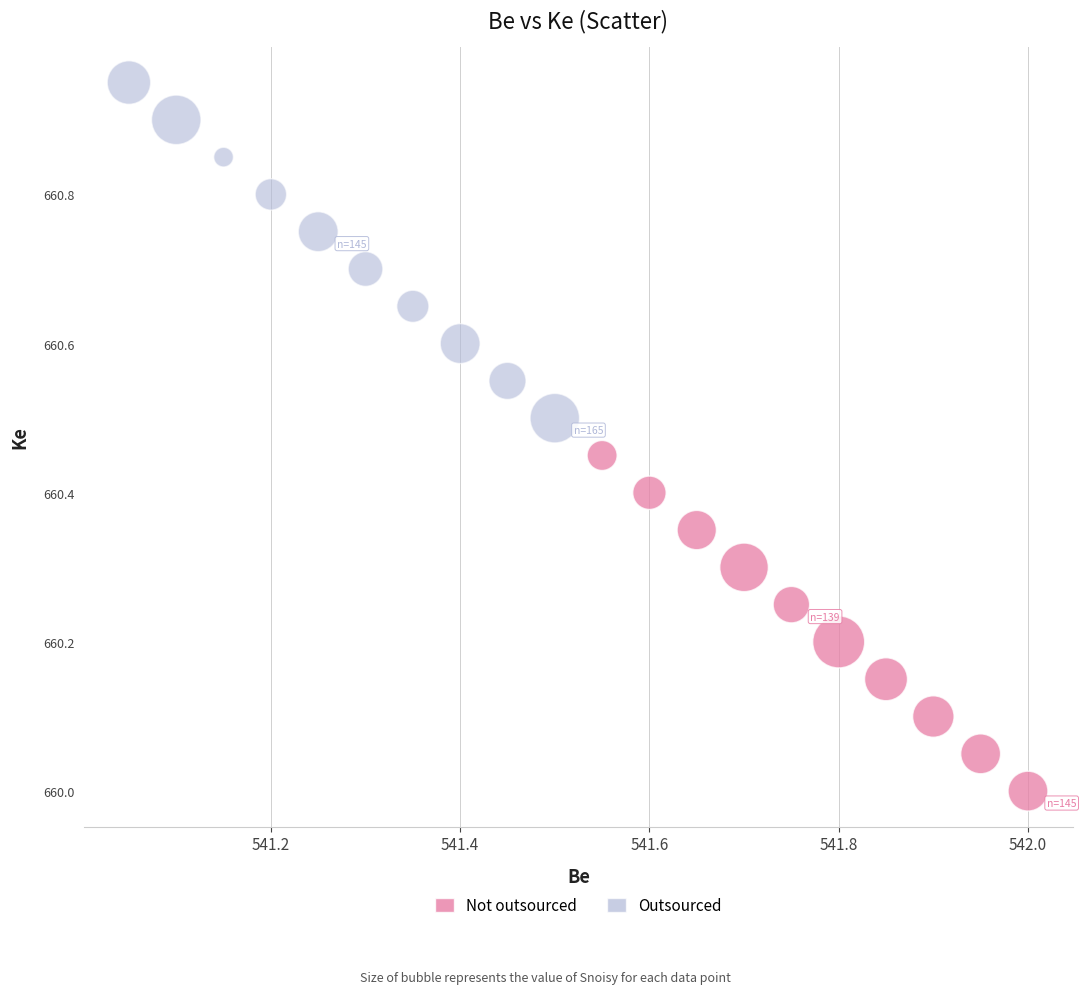

Which series reaches the maximum Y coordinate?

Outsourced